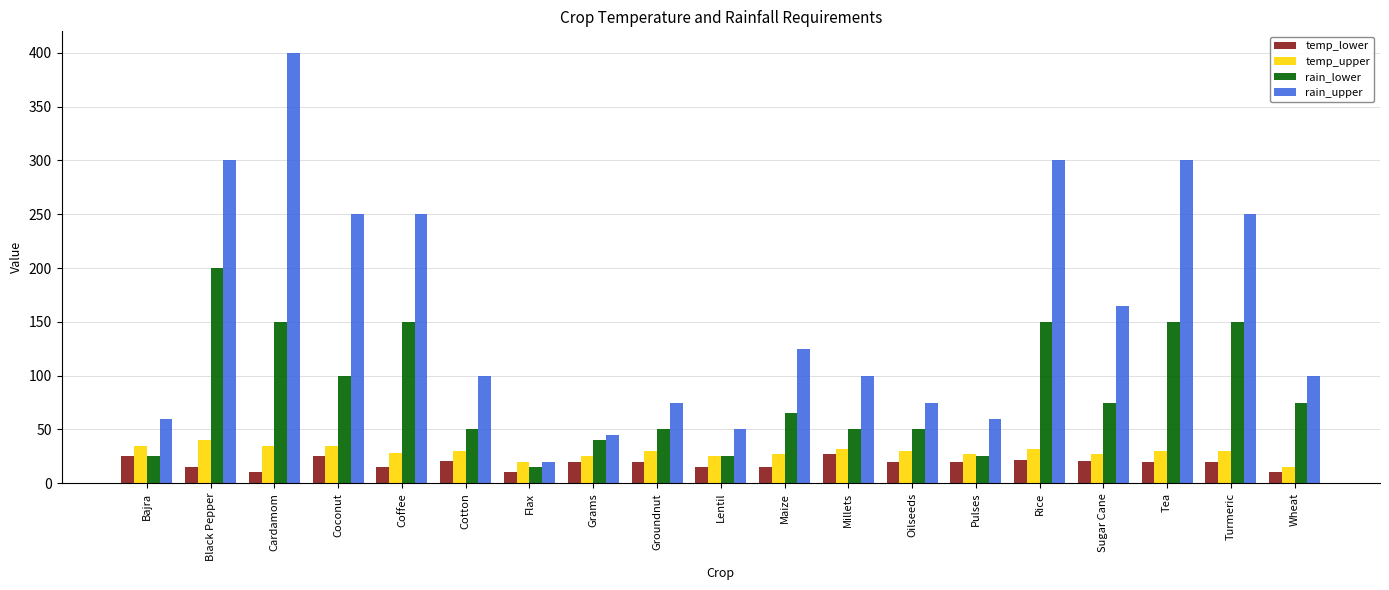

At Coffee, list the series in order from largest to smallest.

rain_upper, rain_lower, temp_upper, temp_lower